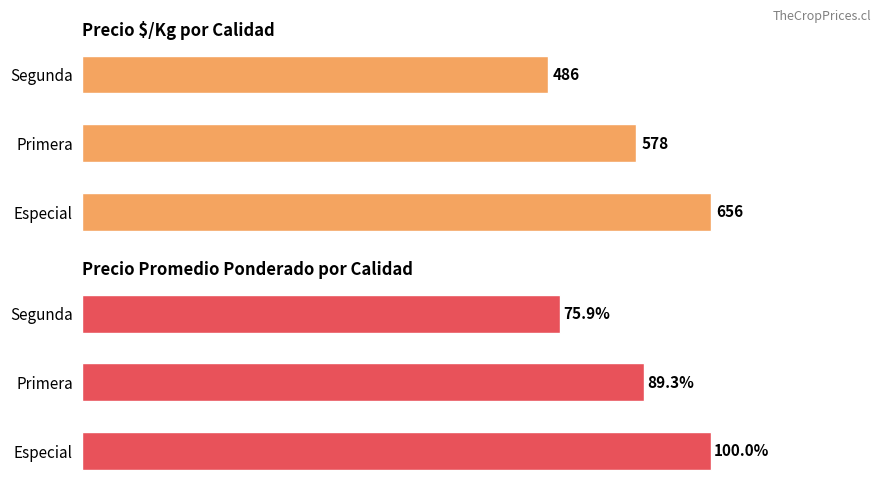

How many bars are there in each group?

2